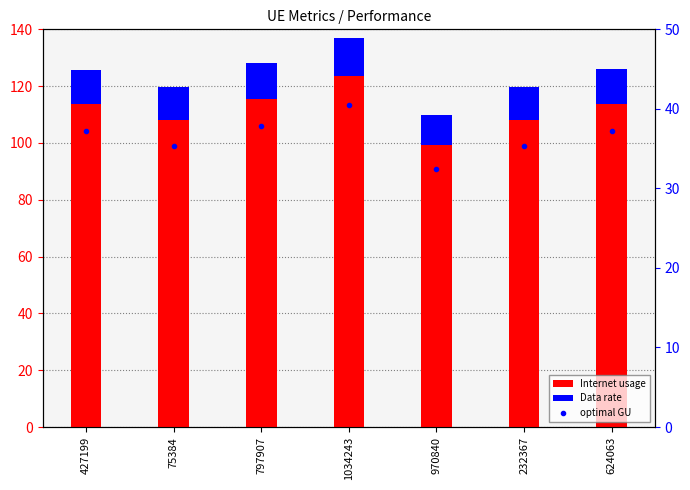

How many series are shown in this chart?

3